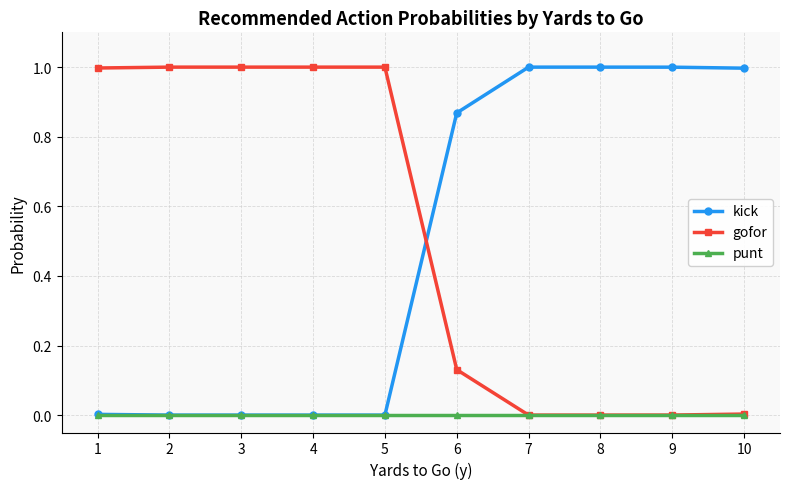

Rank the series at 6 from highest to lowest value.

kick, gofor, punt